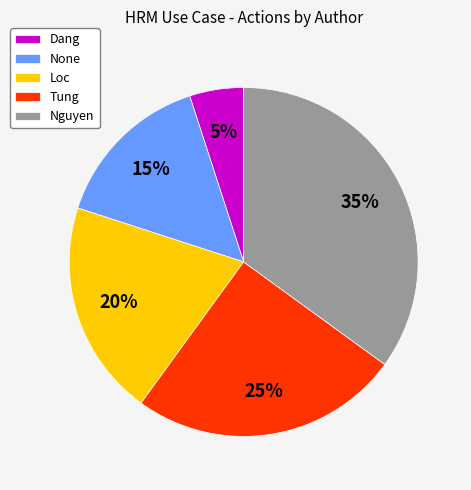

What is the ratio of the value at Nguyen to the value at None?

2.3